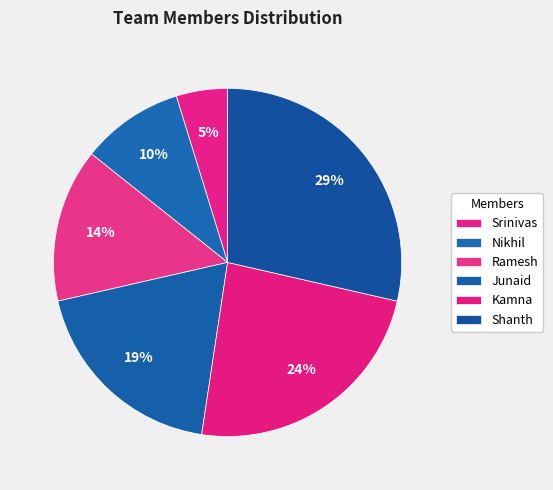

Does Ramesh account for over 50% of the chart?

No